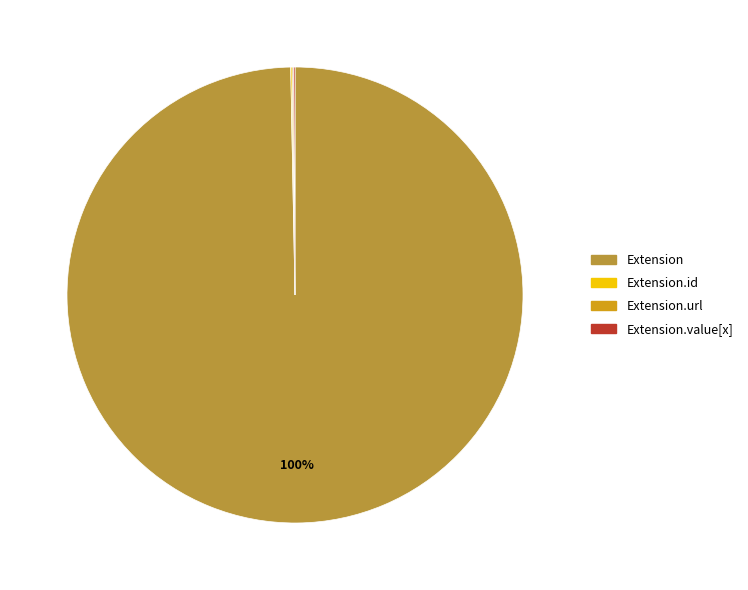

Which slice represents more than half of the pie?

Extension